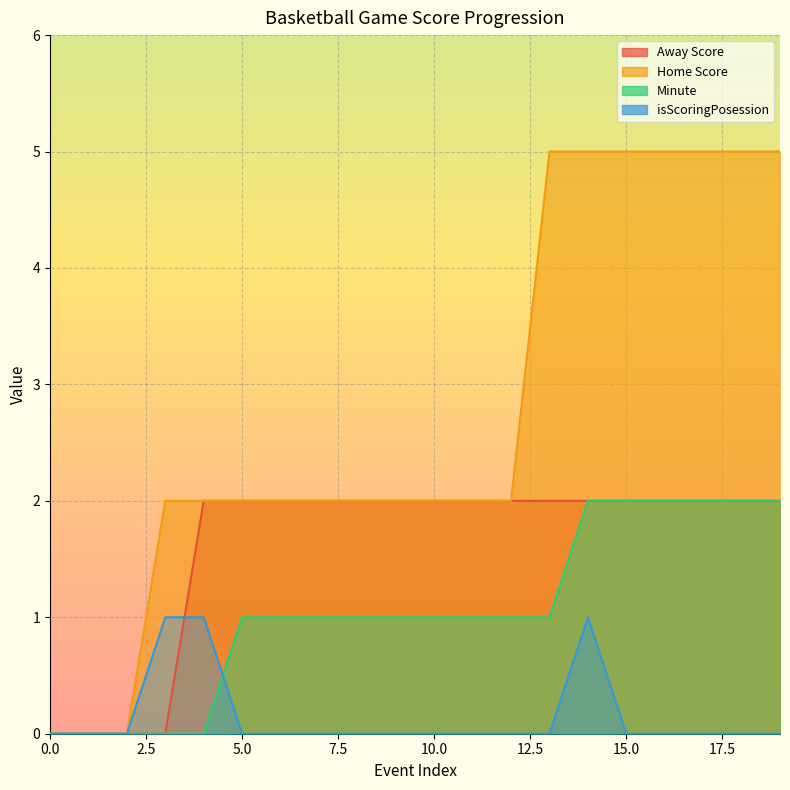

Rank the series by their maximum value, from lowest to highest.

isScoringPosession, Away Score, Minute, Home Score